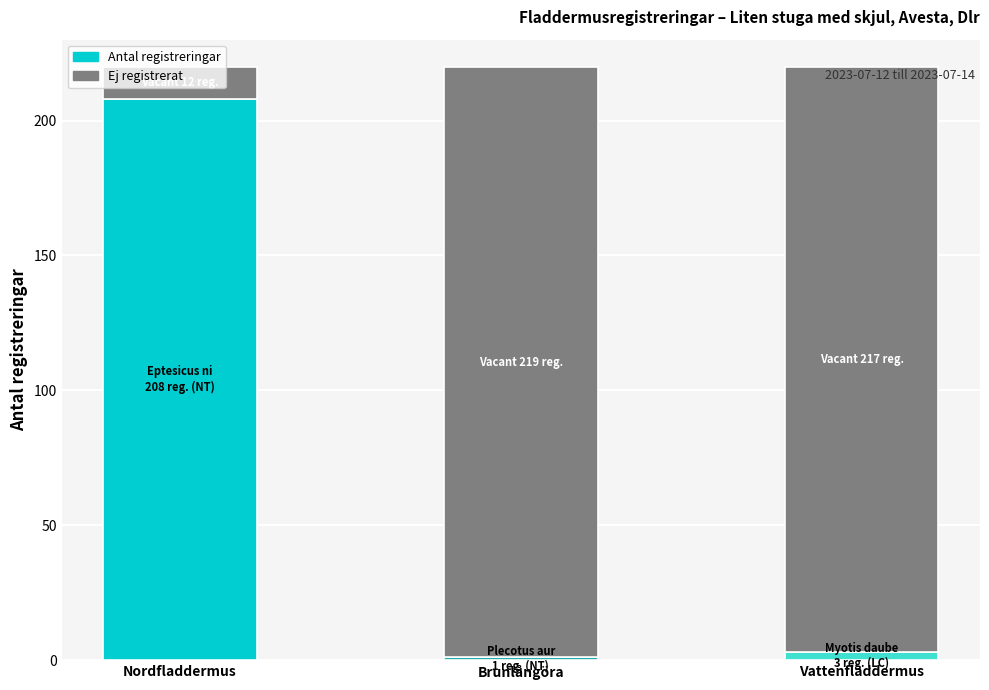

What is the difference between the Antal registreringar values at Vattenfladdermus and Nordfladdermus?

205